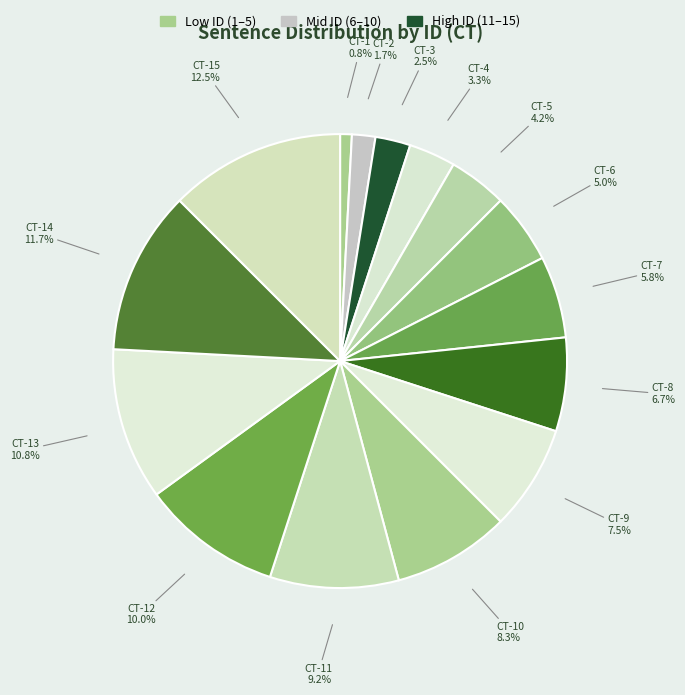

Count the number of slices in the pie.

15